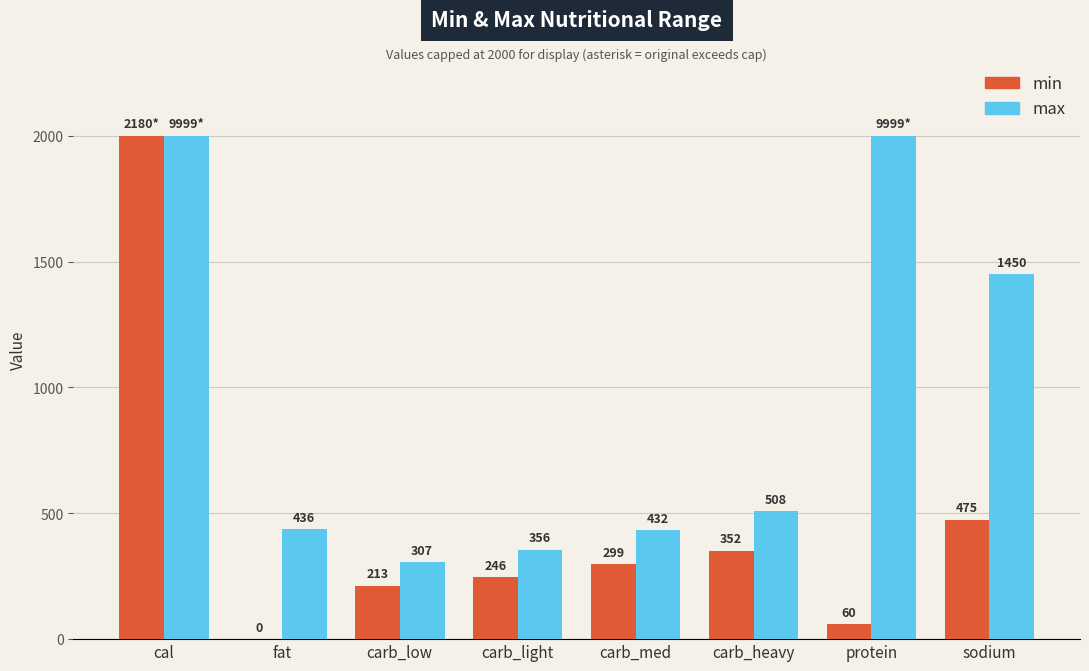

At which label does min reach its peak?

cal